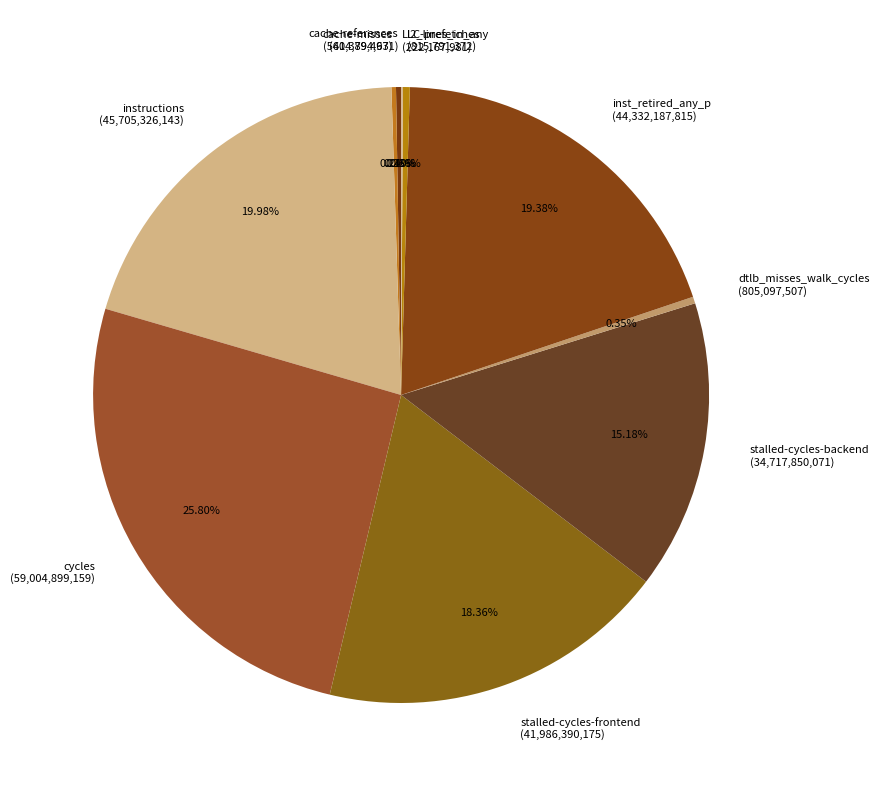

What is the ratio of the value at stalled-cycles-frontend (41,986,390,175) to the value at l2_lines_in_any (815,791,372)?

51.5